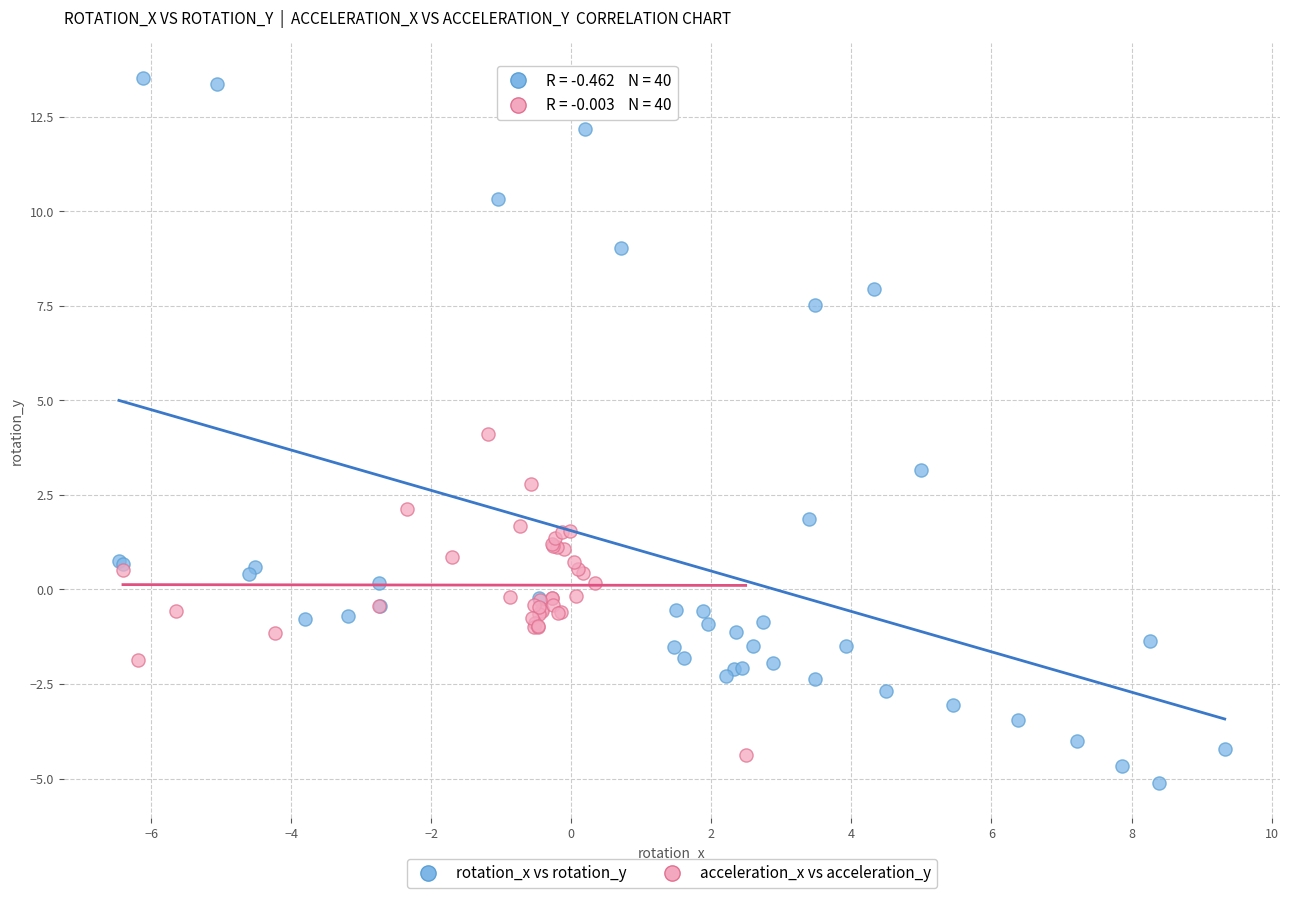

Which series contains the lowest Y value?

rotation_x vs rotation_y